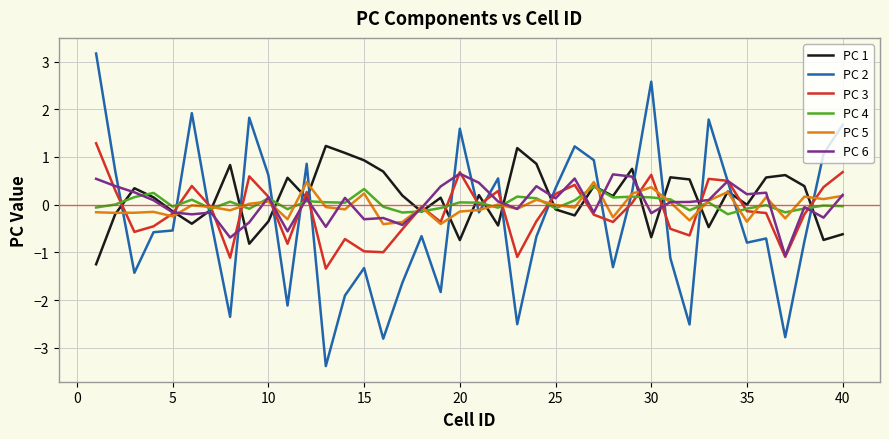

What is the average value of the PC 1 series?

0.1